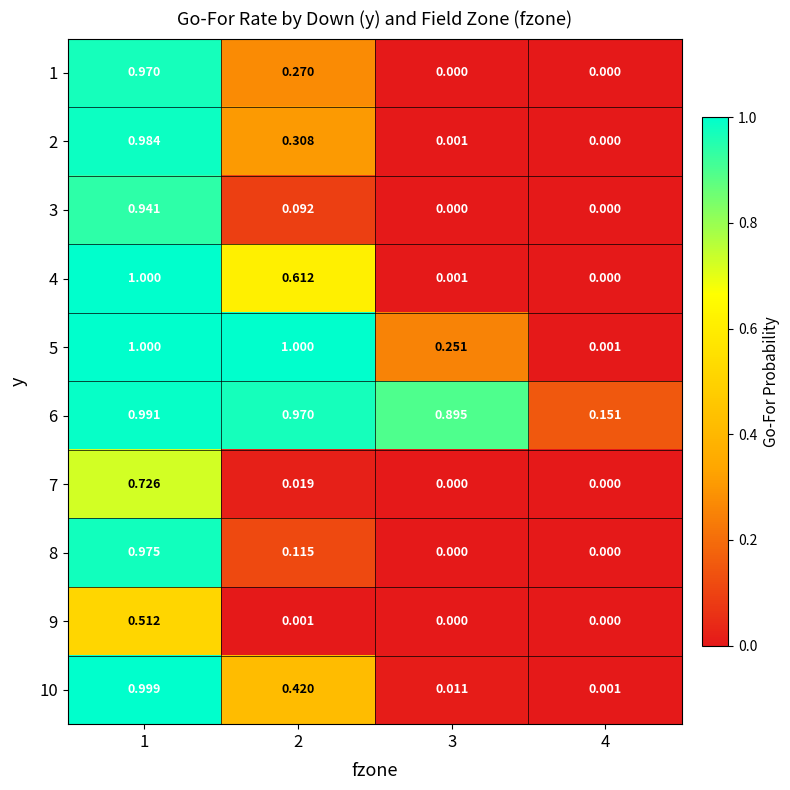

What is the total value across all series at 2?

3.8